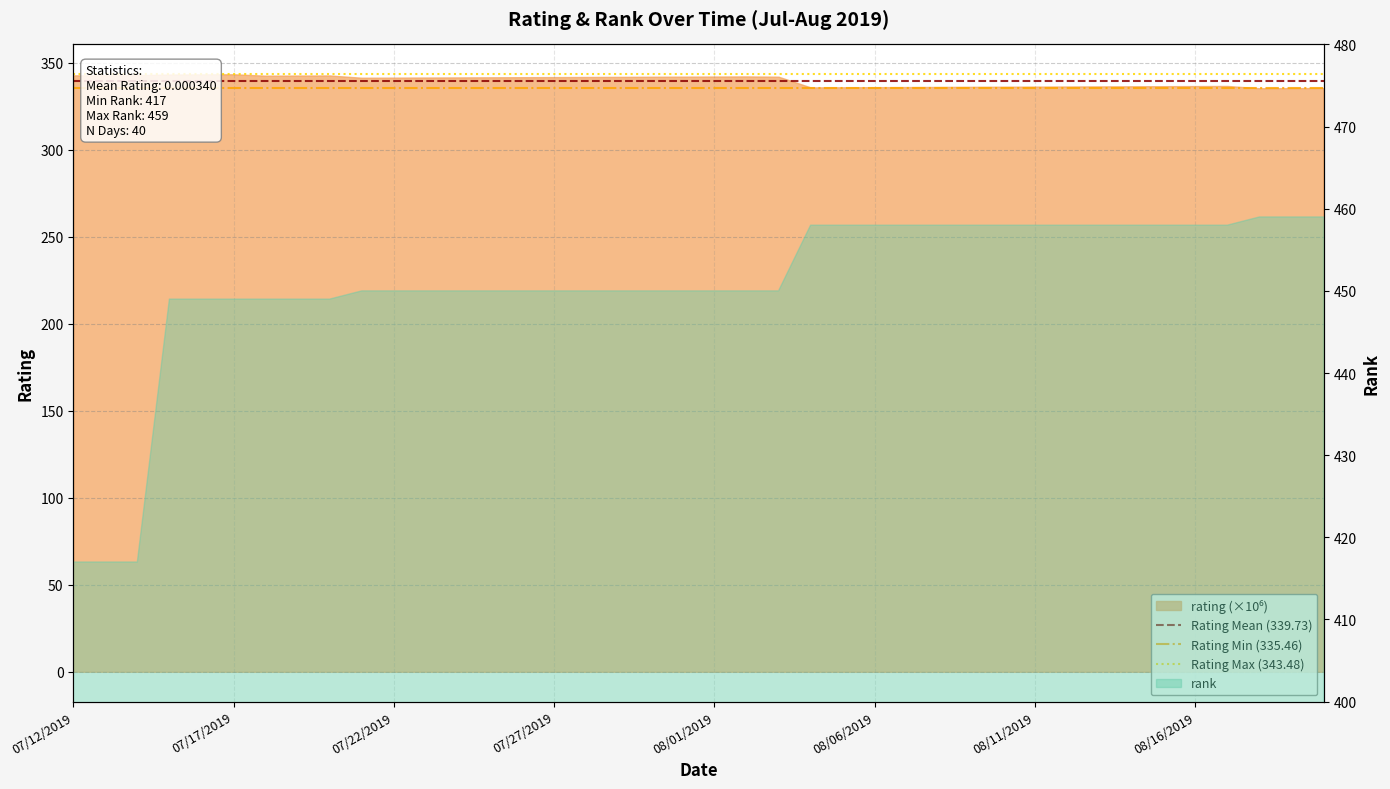

How many lines are shown in the chart?

3